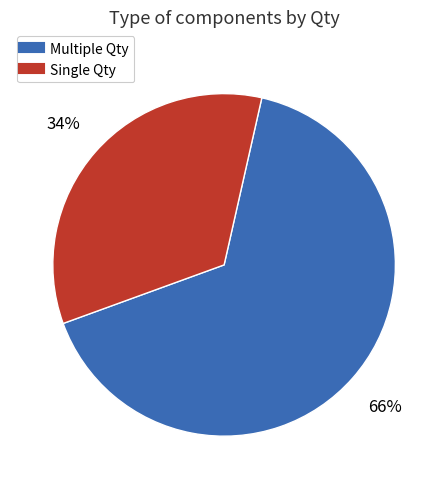

Does any single category account for the majority?

Yes